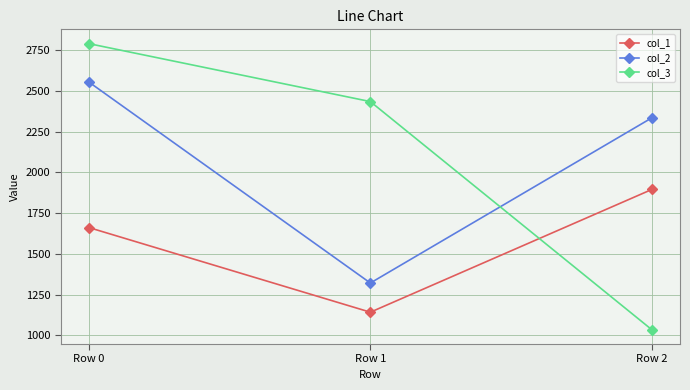

What is the total value across all series at Row 2?

5264.9